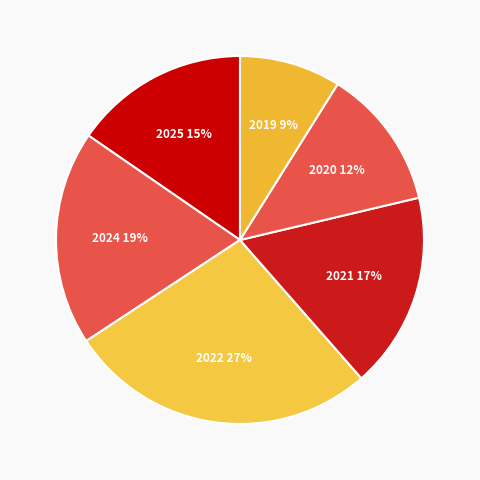

Which slice is the smallest?

2019